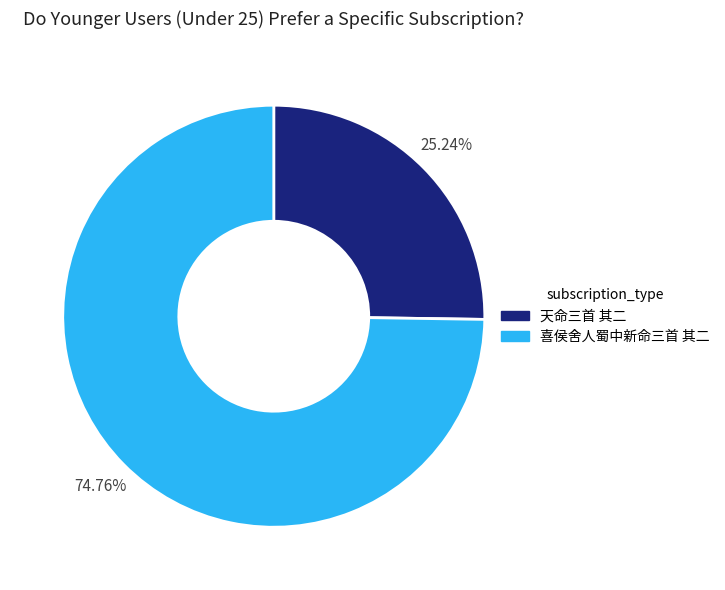

Which slice is the smallest?

天命三首 其二